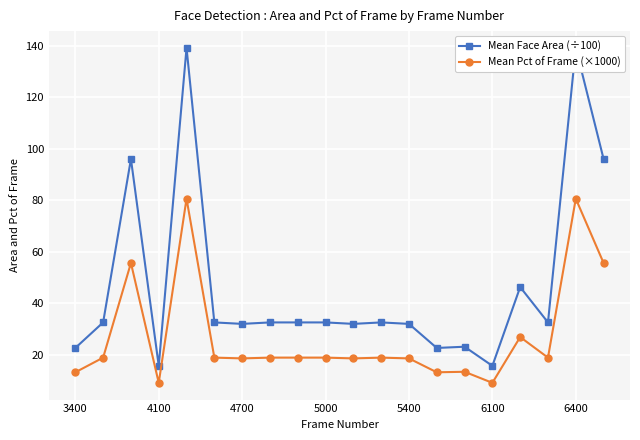

What is the maximum value for Mean Pct of Frame (×1000)?

80.6